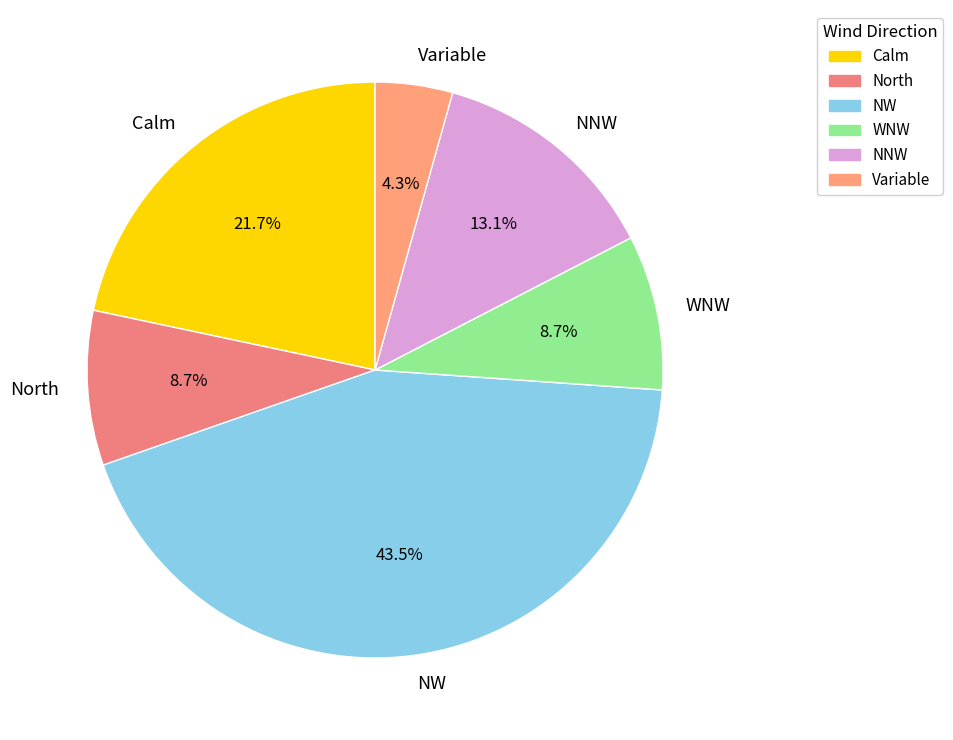

Which category has the biggest portion of the pie?

NW